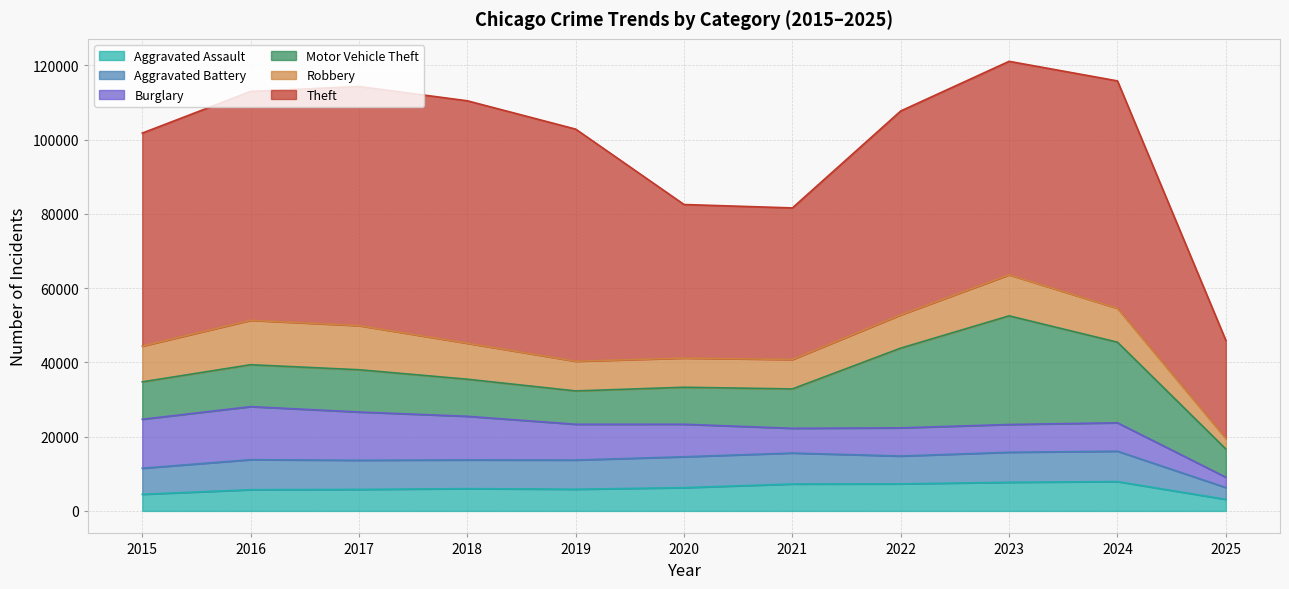

What is the average value of the Motor Vehicle Theft series?

13844